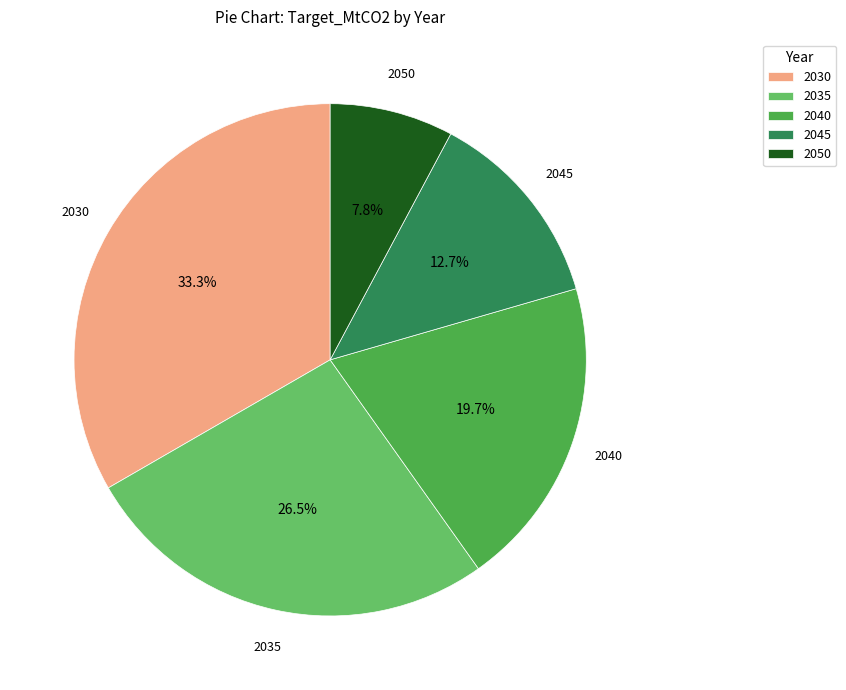

Is the sum of 2040 and 2045 greater than half?

No